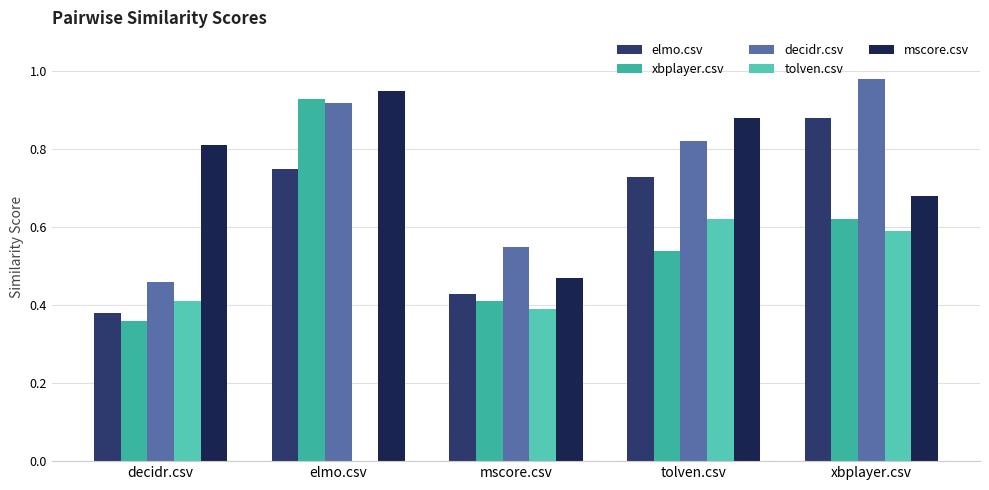

What position from the right is decidr.csv?

5